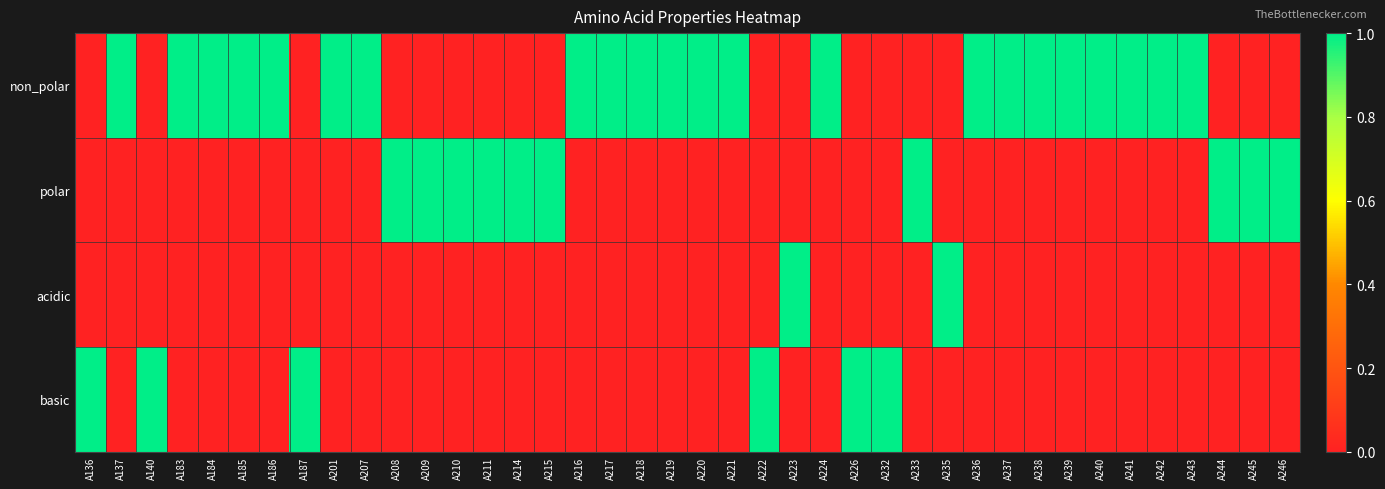

What is the difference between the highest and lowest values at A208?

1